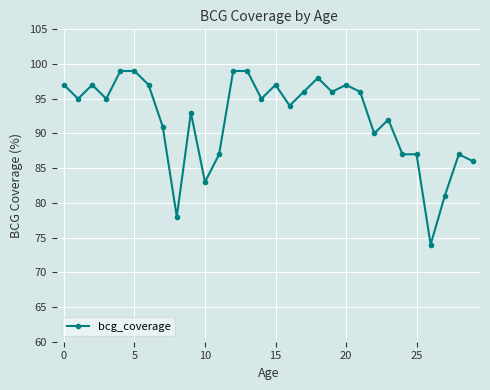

Count the number of categories in the chart.

30